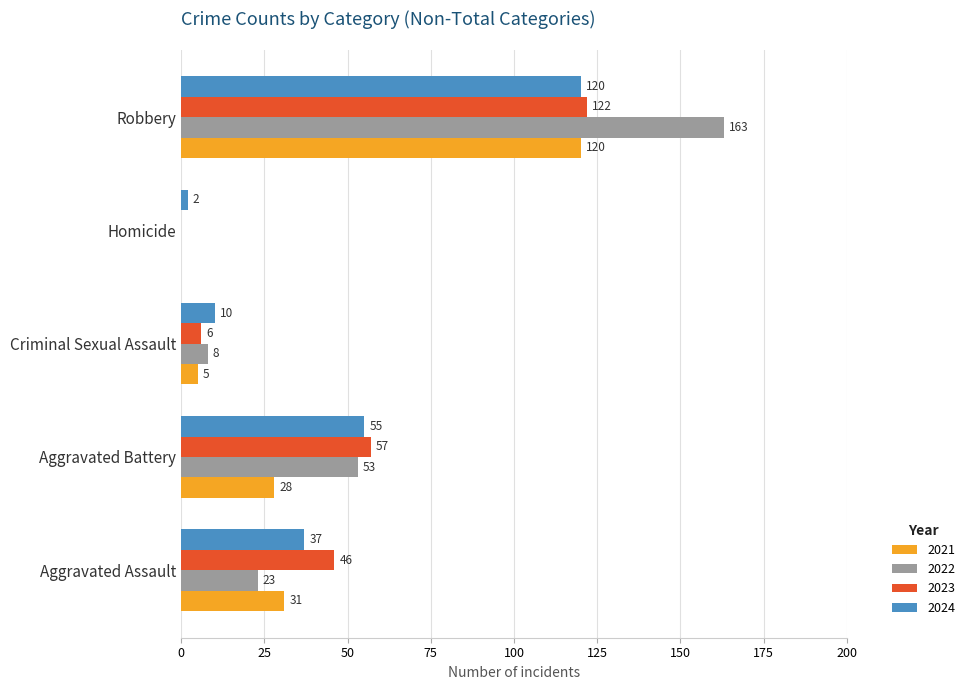

What is the maximum value for 2024?

120